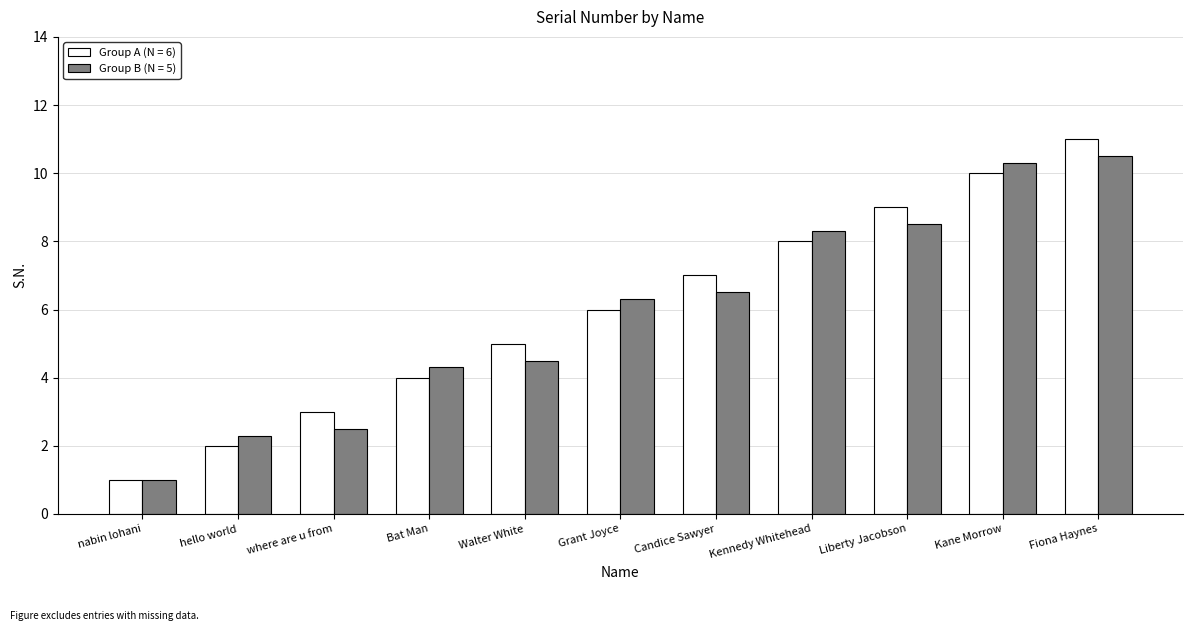

What is the greatest value displayed?

11.0